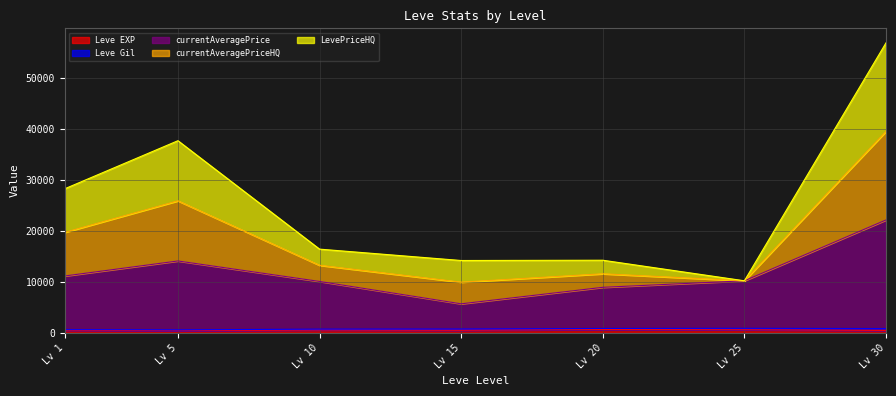

At which category does the chart reach its minimum across all series?

1